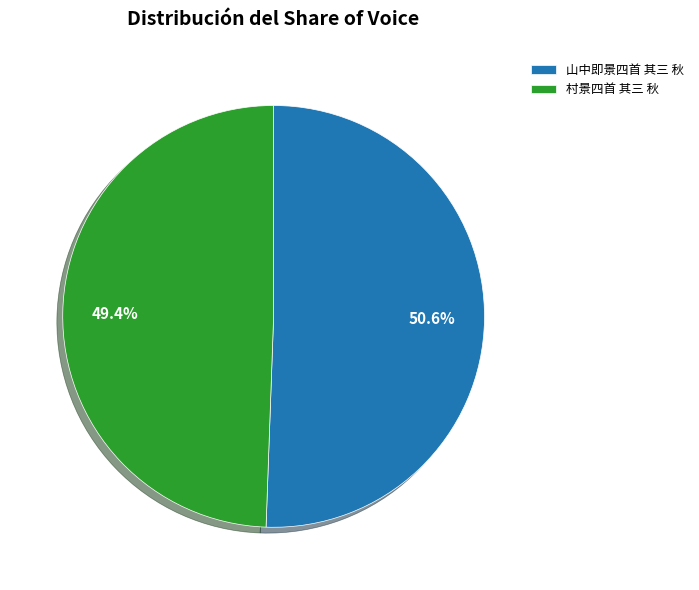

What percentage do 村景四首 其三 秋 and 山中即景四首 其三 秋 together represent?

100.0%